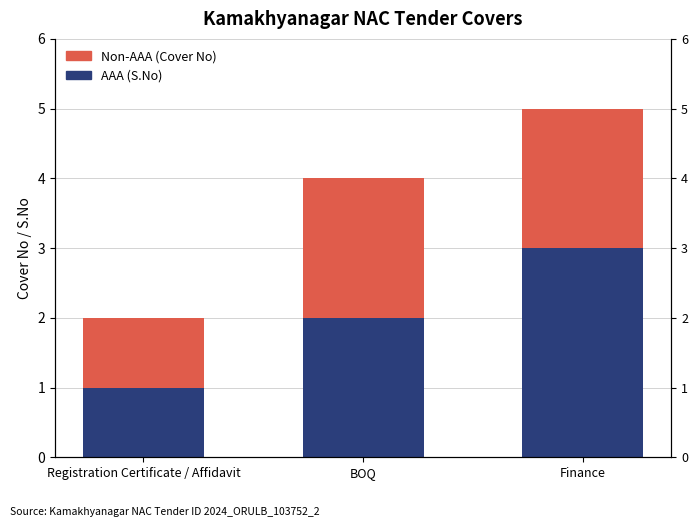

At how many categories does at least one series exceed 2?

1